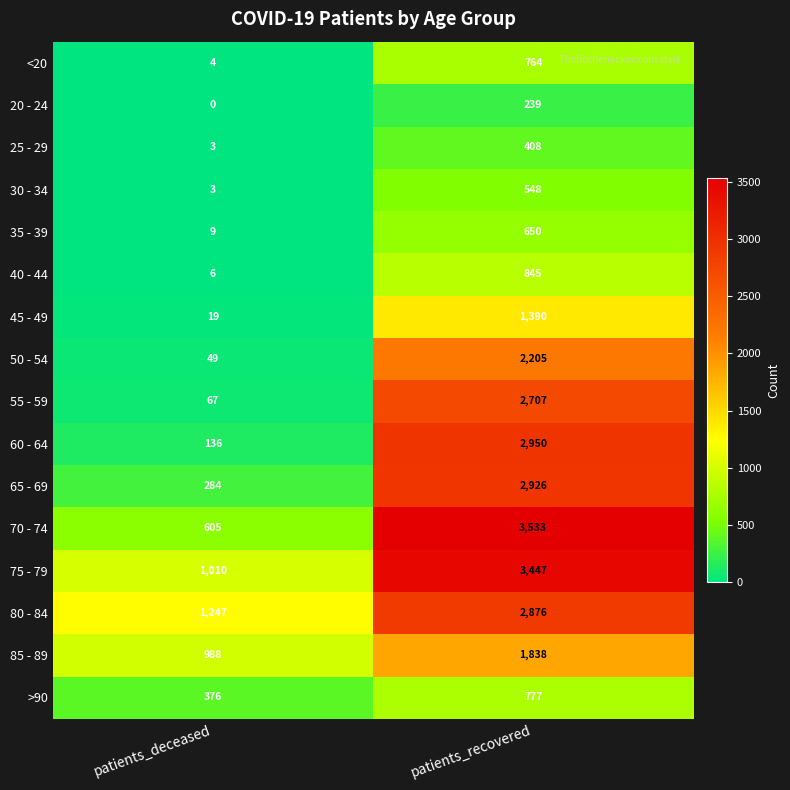

What is the spread (max minus min) of values at patients_deceased?

1247